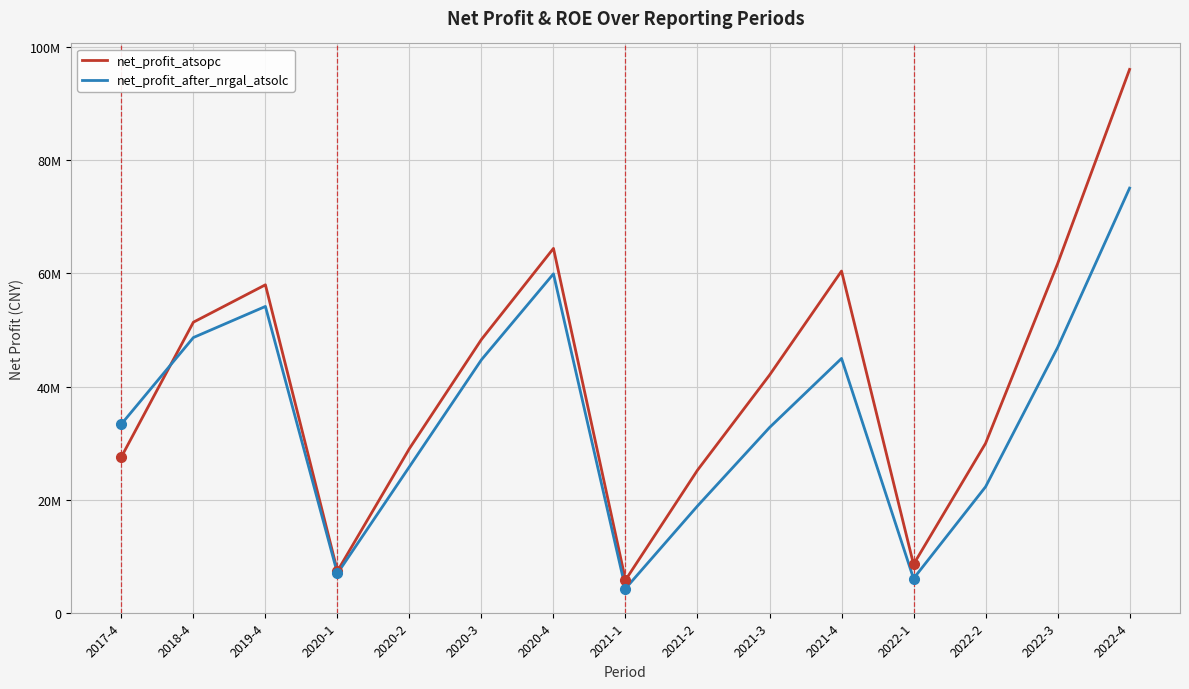

Rank the series at 2017-4 from lowest to highest value.

net_profit_atsopc, net_profit_after_nrgal_atsolc